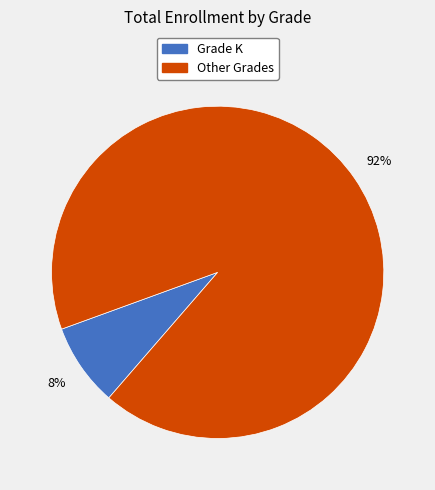

Rank the categories by value from lowest to highest.

Grade K, Other Grades